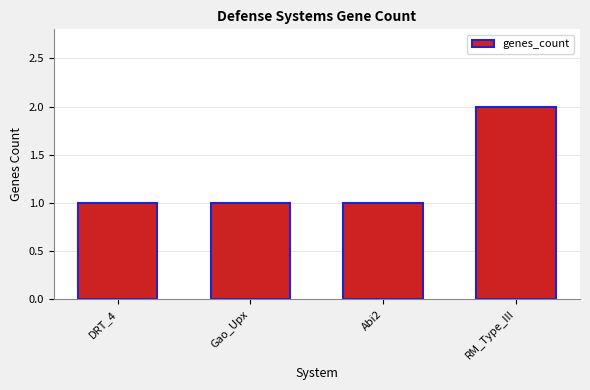

How many values are between 1 and 2?

4